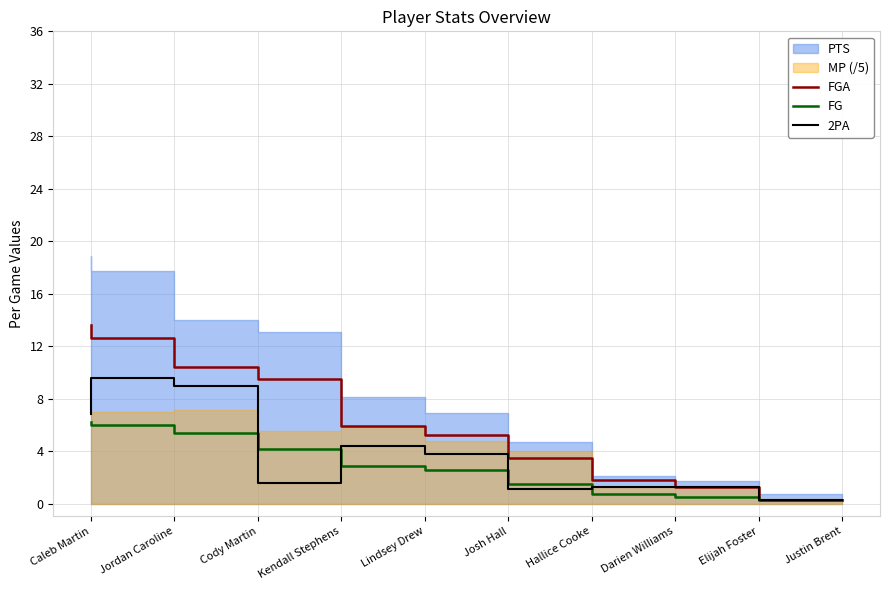

Is the value of 2PA at Justin Brent greater than the value of FGA at Hallice Cooke?

No